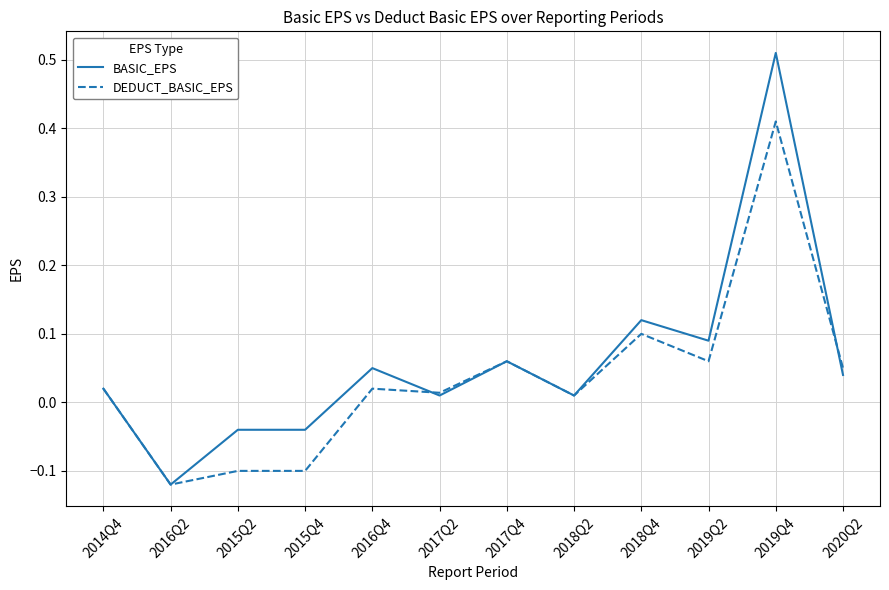

What position from the left is 2015Q2?

3